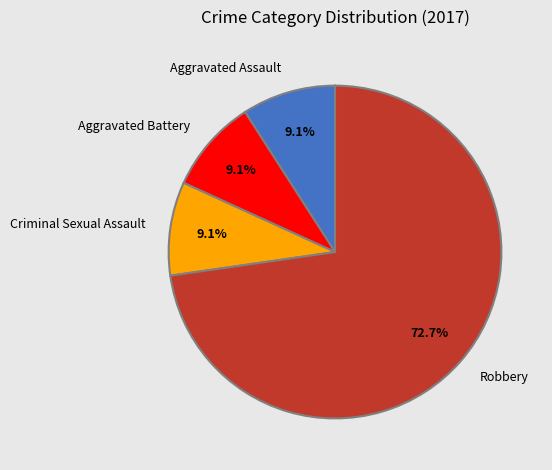

How many slices are in this pie chart?

4